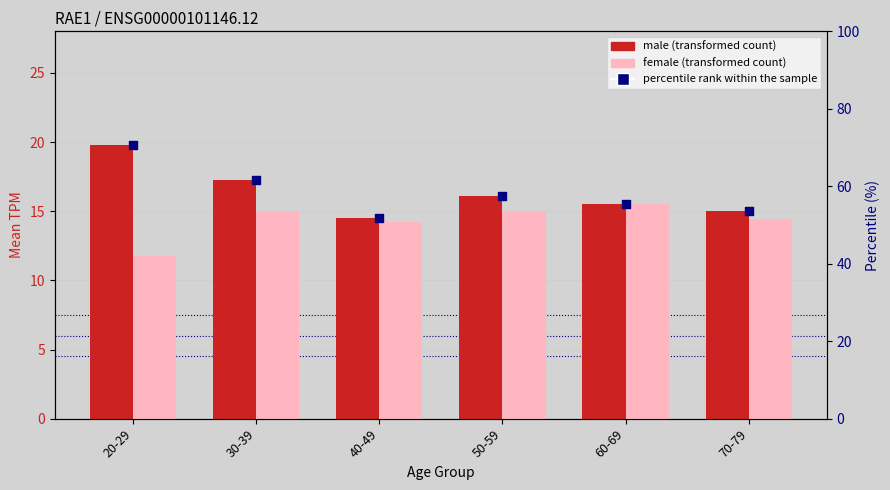

Which series contains the highest Y value?

percentile rank within the sample